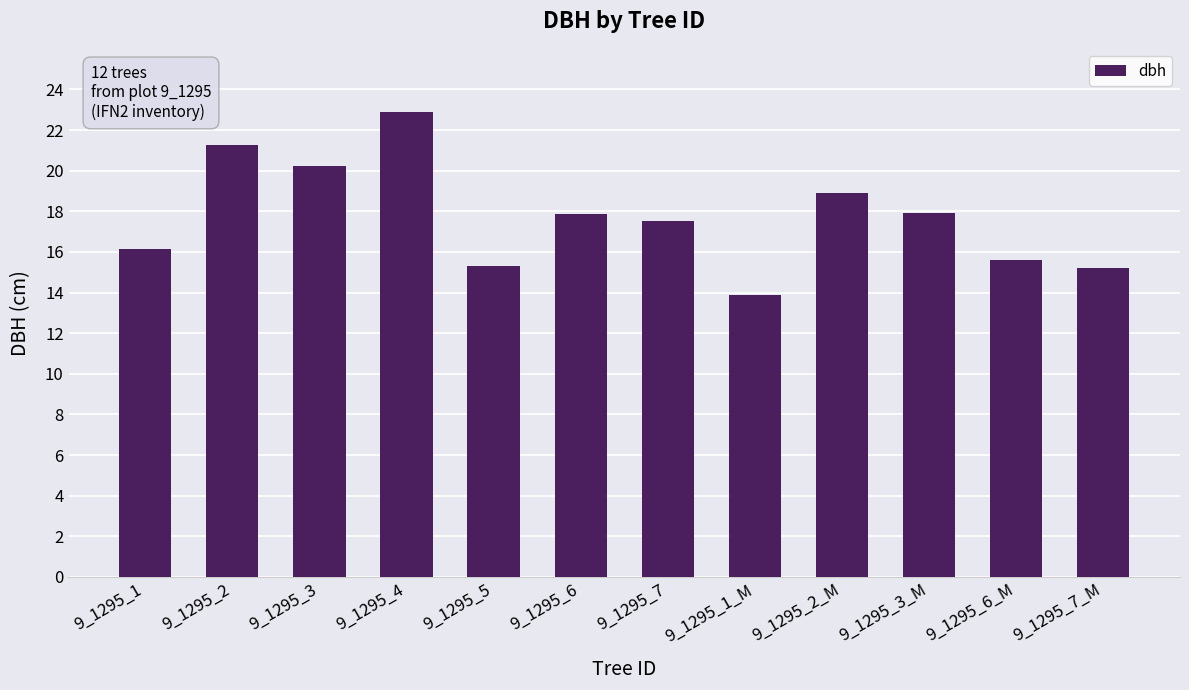

What is the sum of all values?

212.7